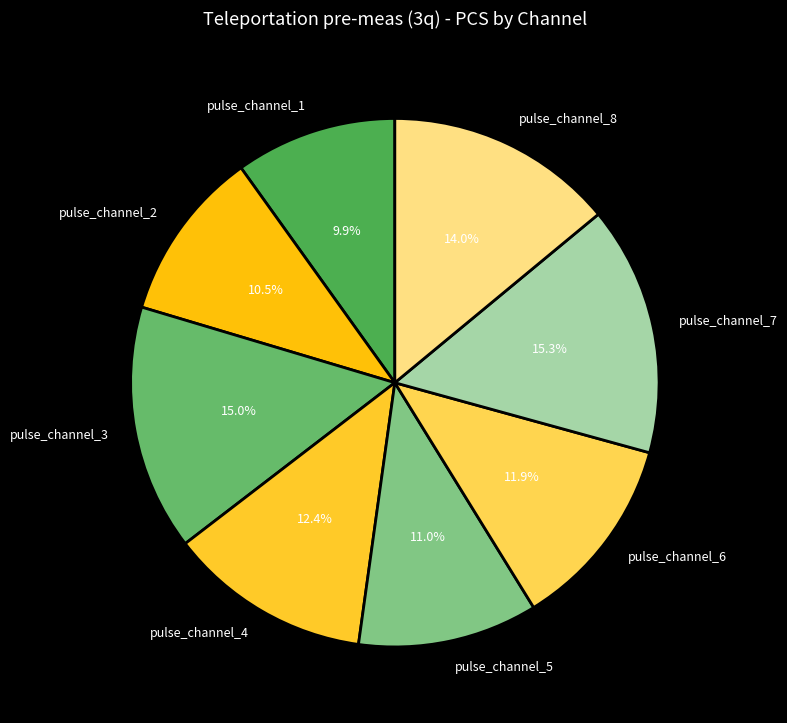

Approximately how many times larger is the value at pulse_channel_3 compared to pulse_channel_8?

1.1